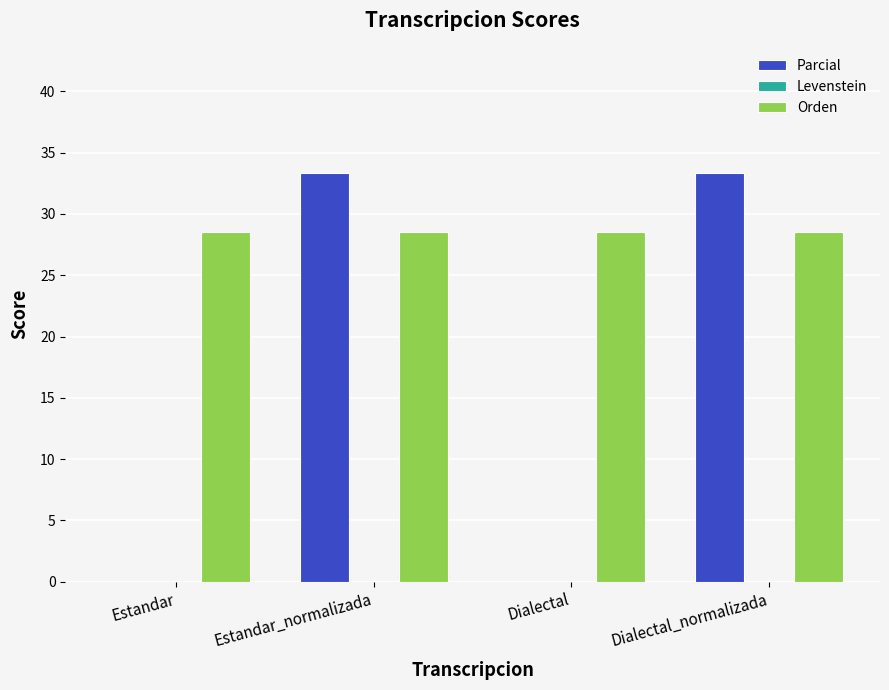

What is the highest value of the Orden series?

28.6